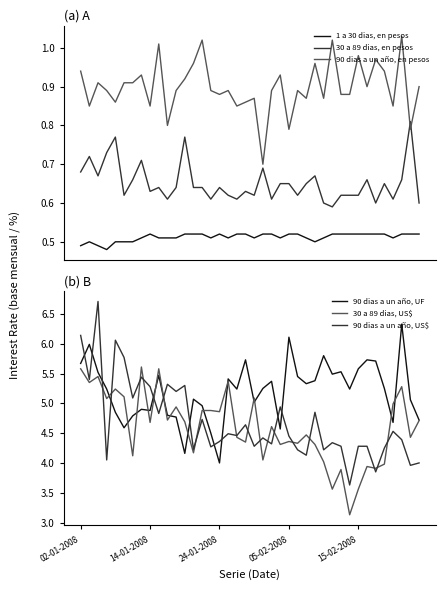

True or false: 90 dias a un año, en pesos and 1 a 30 dias, en pesos cross at least once.

False